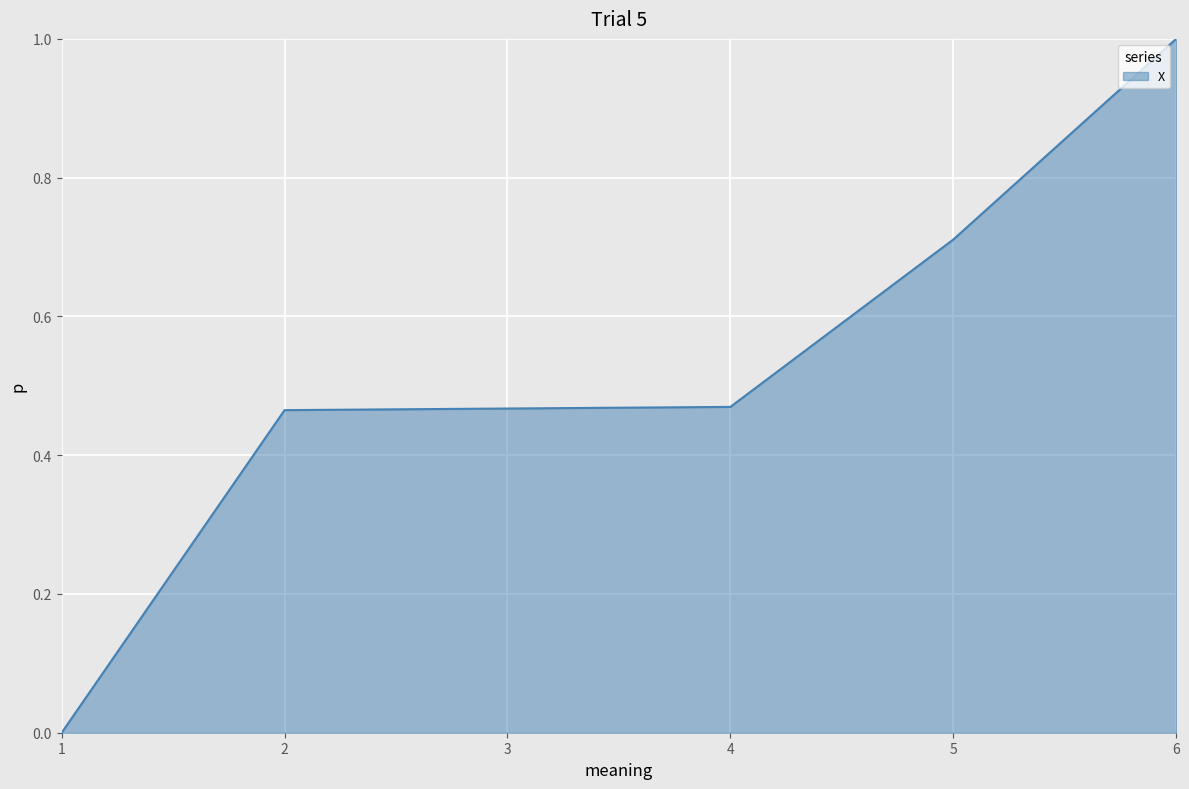

What is the change in value from 3 to 6?

+0.5